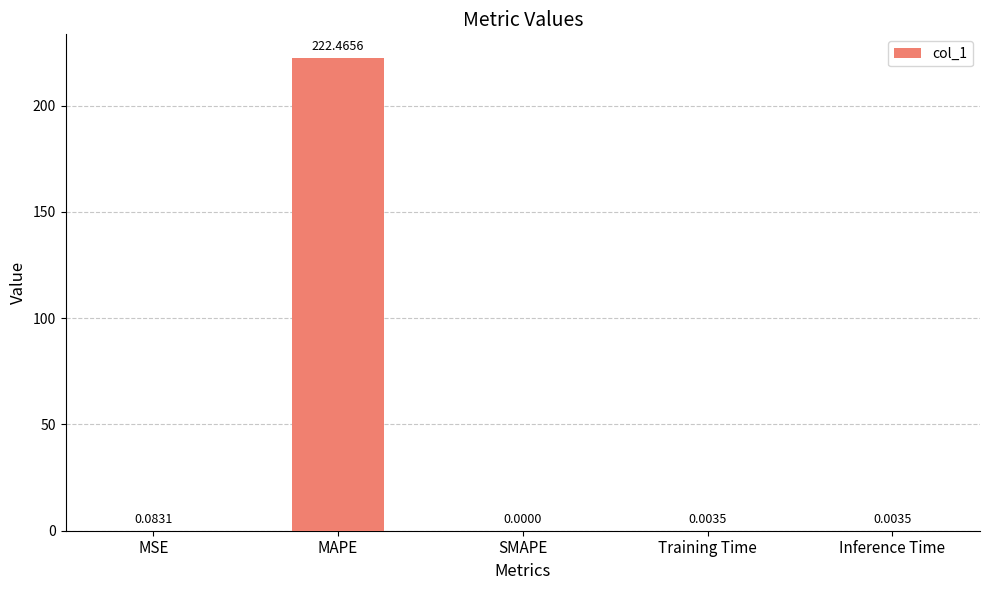

What is the sum of all values?

222.6